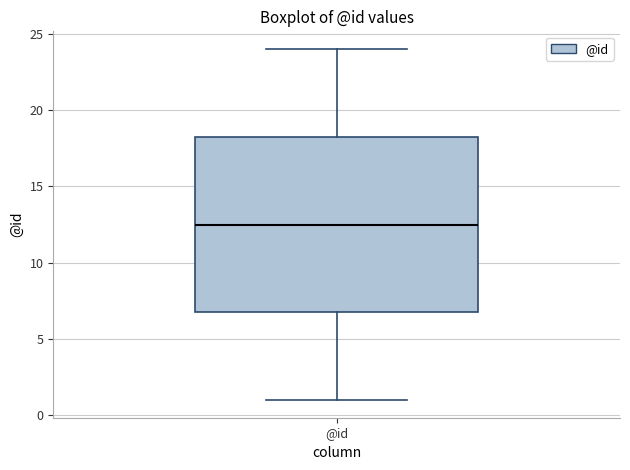

Read this box plot against the y-axis: the position of the median line, the range covered by the box, and the ends of both whiskers. The values are not printed on the chart, so give them approximately, as read against the axis.

median 12.5, box 7.0 to 18.5, whiskers 1.0 to 24.0